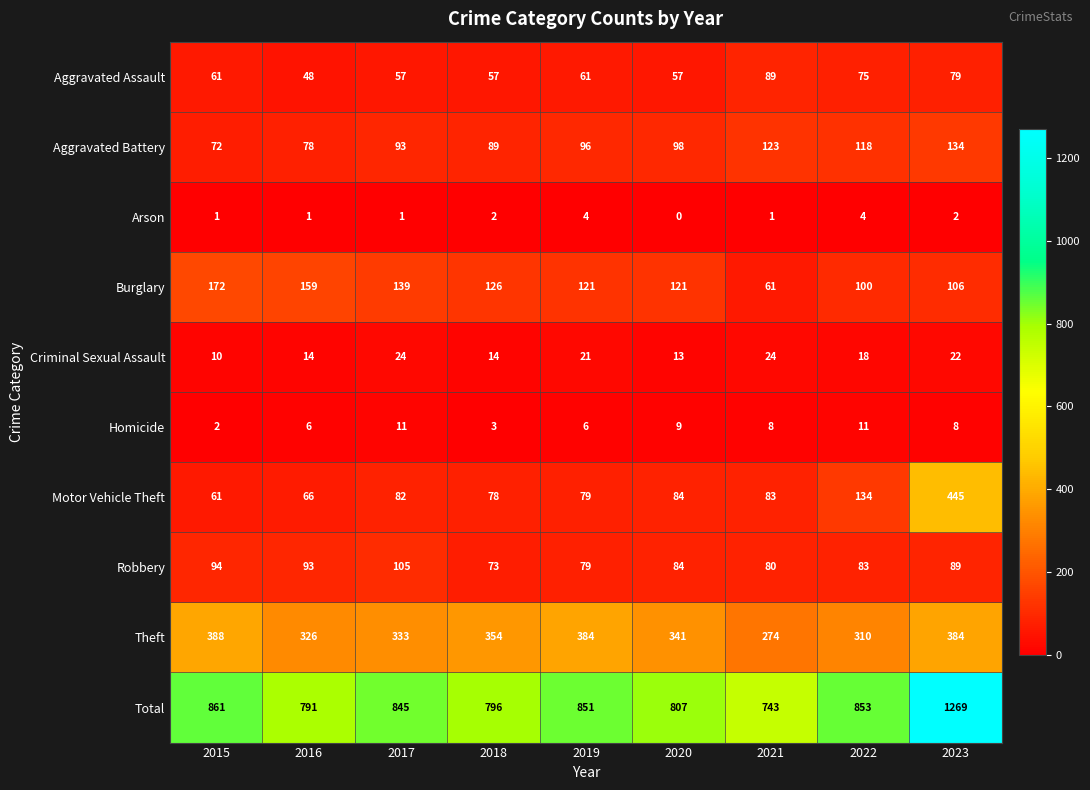

What value does the Robbery series have at 2019, to the nearest 5?

80